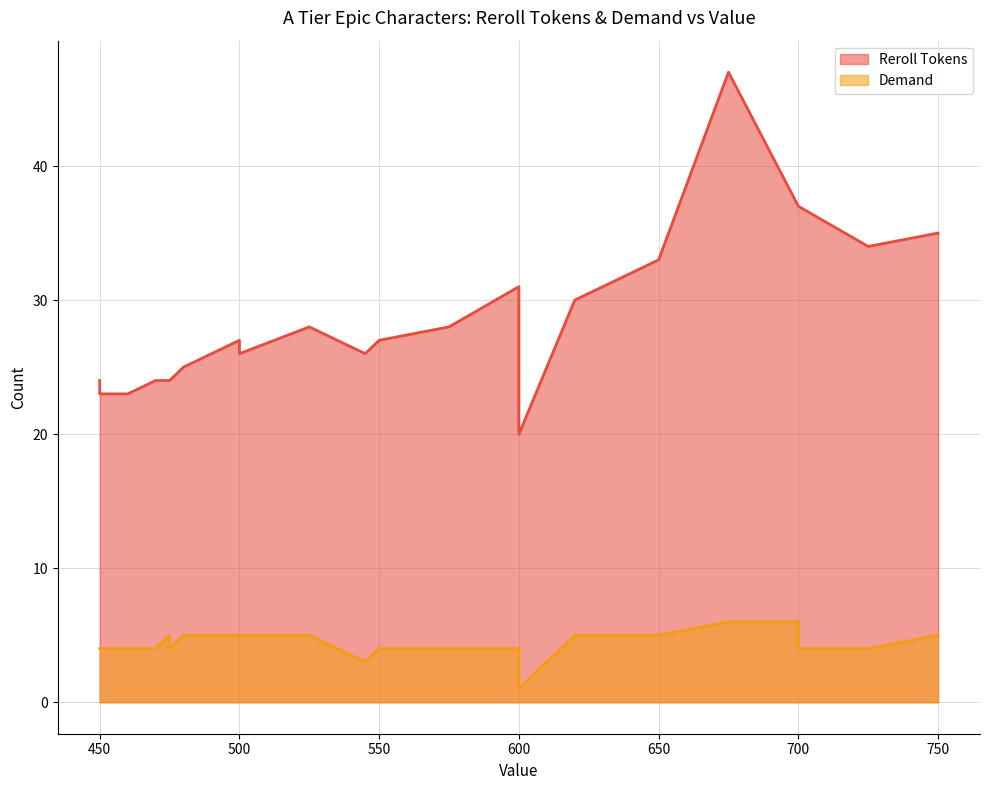

Is the value of Reroll Tokens at 575 greater than the value of Demand at 525?

Yes